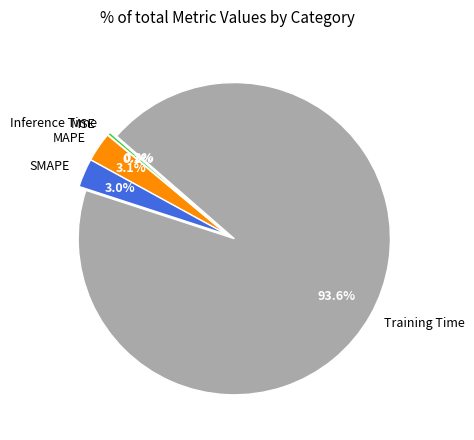

Which category has the biggest portion of the pie?

Training Time